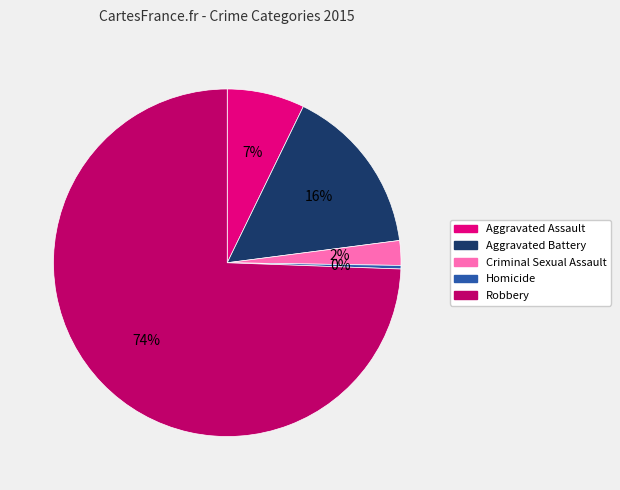

What is the majority slice?

Robbery